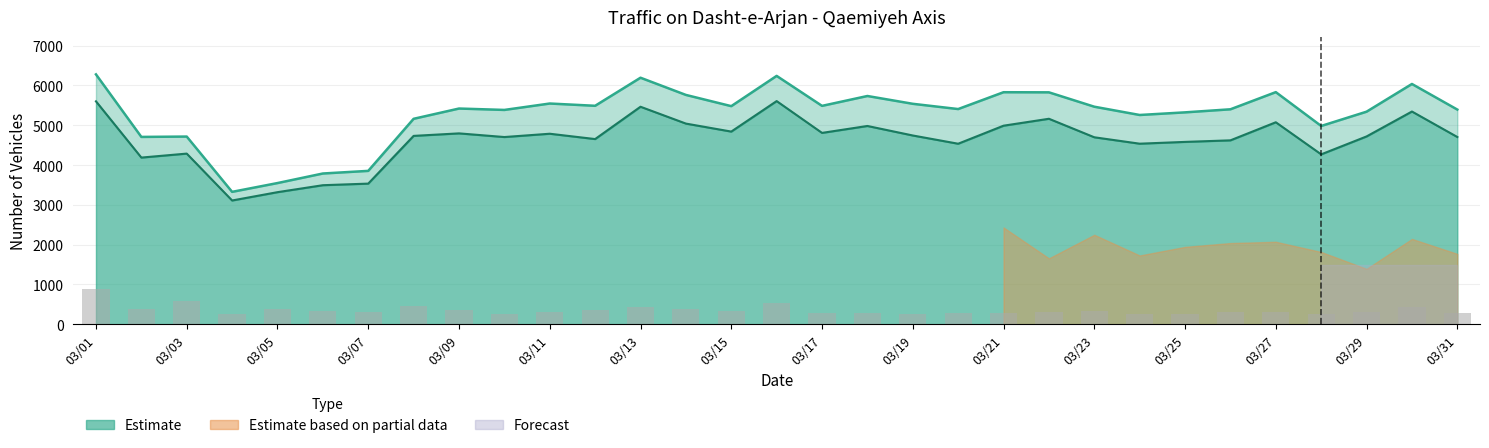

Reading left to right, transcribe all the data shown in this chart.

total_vehicles: 03/01=6277	03/02=4706	03/03=4715	03/04=3326	03/05=3547	03/06=3787	03/07=3853	03/08=5161	03/09=5419	03/10=5384	03/11=5545	03/12=5488	03/13=6193	03/14=5761	03/15=5479	03/16=6239	03/17=5486	03/18=5734	03/19=5538	03/20=5406	03/21=5829	03/22=5826	03/23=5465	03/24=5257	03/25=5323	03/26=5400	03/27=5831	03/28=4981	03/29=5340	03/30=6036	03/31=5393
class1: 03/01=5600	03/02=4187	03/03=4287	03/04=3109	03/05=3318	03/06=3493	03/07=3533	03/08=4732	03/09=4795	03/10=4703	03/11=4786	03/12=4652	03/13=5464	03/14=5041	03/15=4840	03/16=5606	03/17=4807	03/18=4981	03/19=4742	03/20=4535	03/21=4988	03/22=5162	03/23=4697	03/24=4536	03/25=4581	03/26=4620	03/27=5074	03/28=4268	03/29=4718	03/30=5344	03/31=4704
speed_violation: 03/01=883	03/02=381	03/03=573	03/04=248	03/05=377	03/06=345	03/07=310	03/08=451	03/09=349	03/10=256	03/11=303	03/12=358	03/13=435	03/14=377	03/15=340	03/16=543	03/17=282	03/18=287	03/19=263	03/20=272	03/21=295	03/22=310	03/23=333	03/24=254	03/25=246	03/26=296	03/27=299	03/28=259	03/29=307	03/30=443	03/31=280